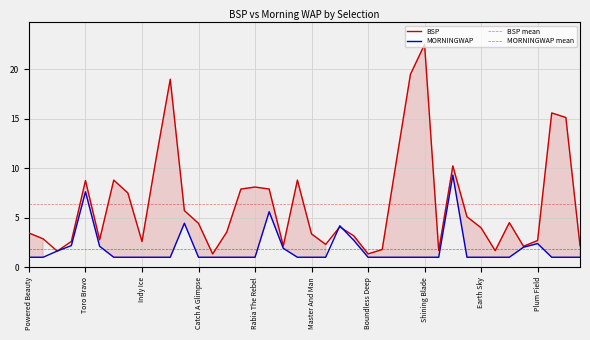

Which label corresponds to the largest value in the chart?

Shining Blade